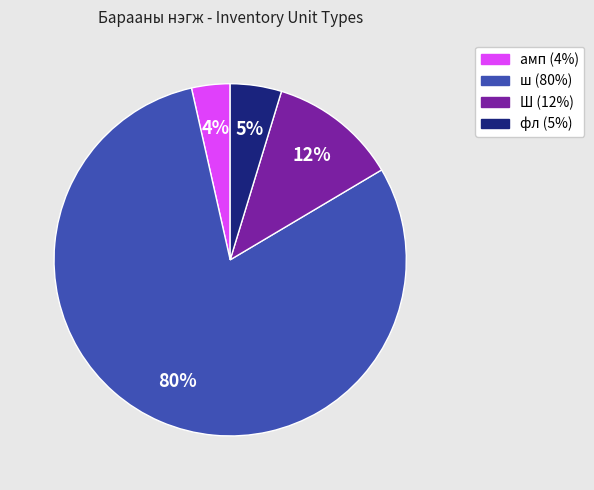

To the nearest percent, what portion does амп represent?

4%